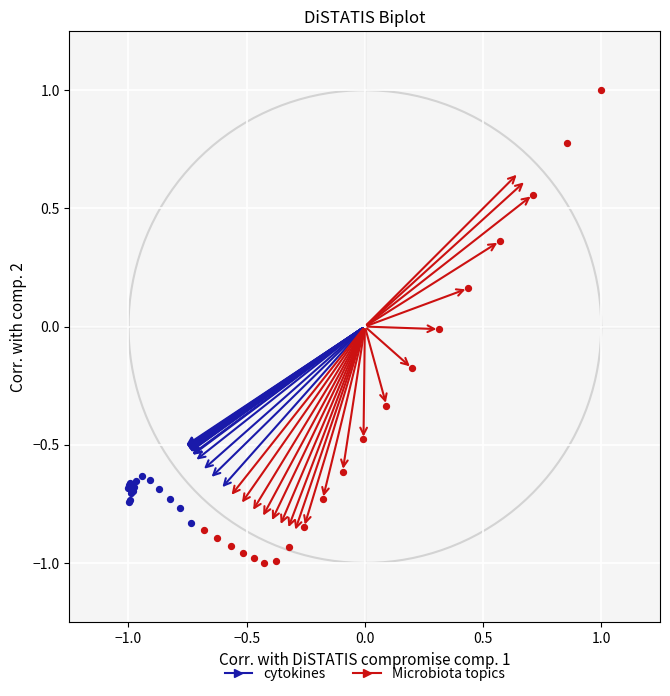

What are all the series names shown in the legend?

cytokines, Microbiota topics